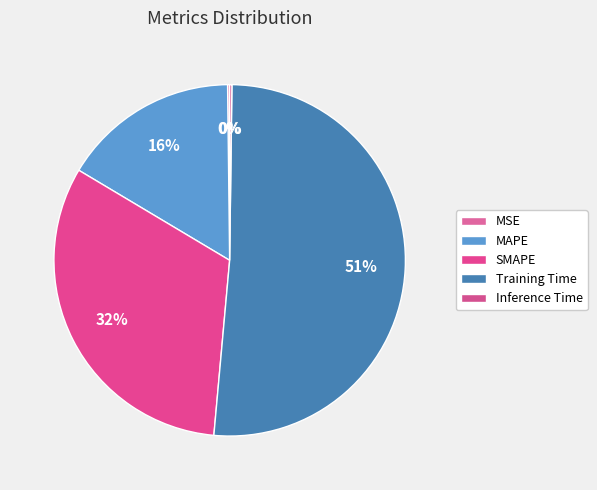

To the nearest percent, what is the average slice percentage?

20%